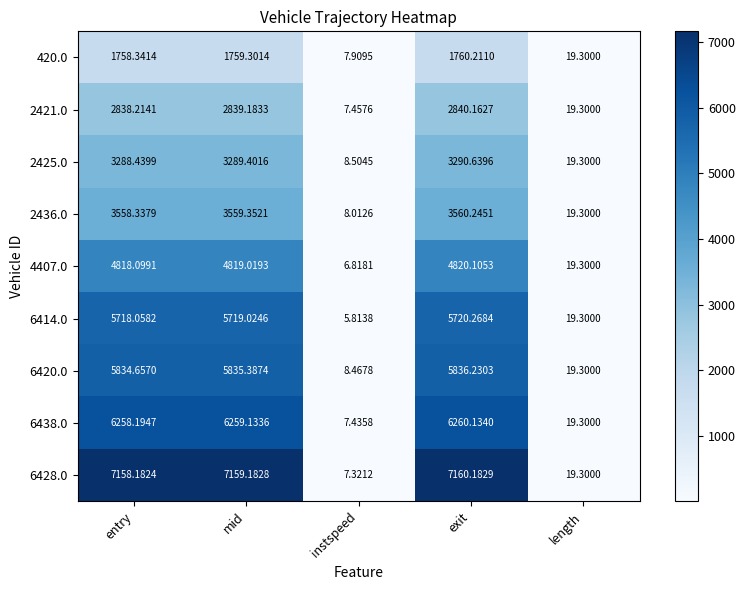

Which category has the lowest value across all series?

instspeed